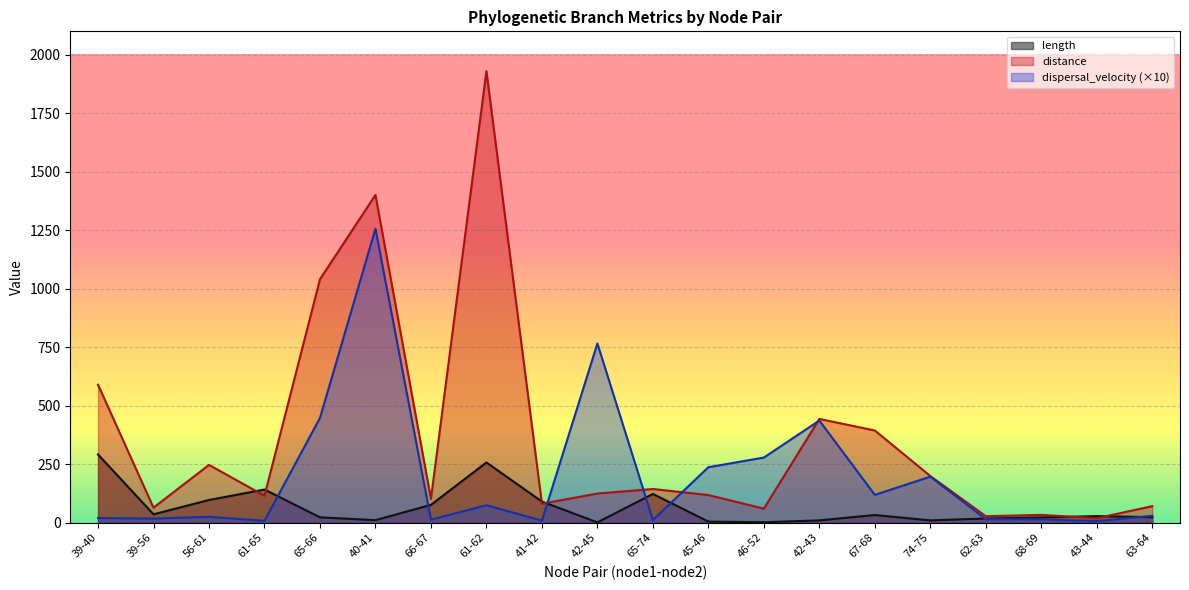

How many intersections are there between distance and length?

6